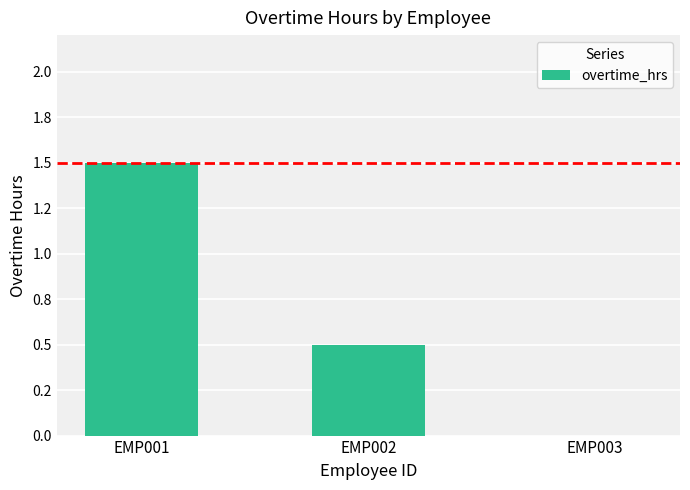

What is the difference between the maximum and second lowest values?

1.0